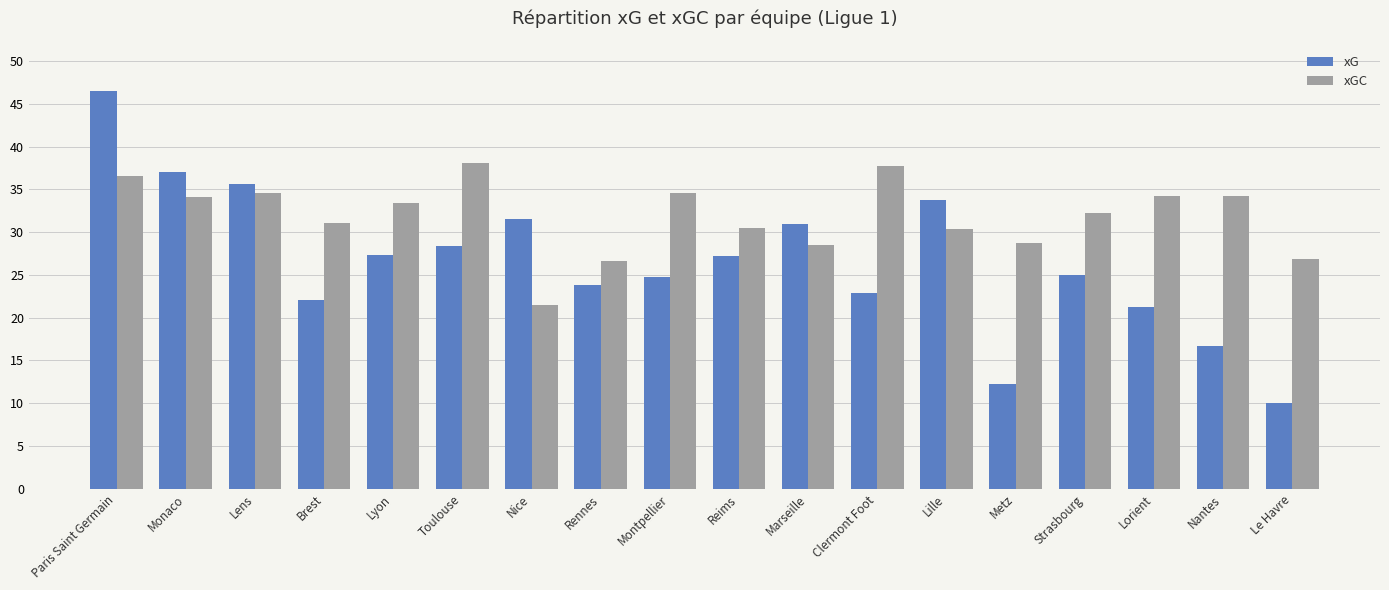

The xGC series shows 20.0 at Reims. True or false?

False